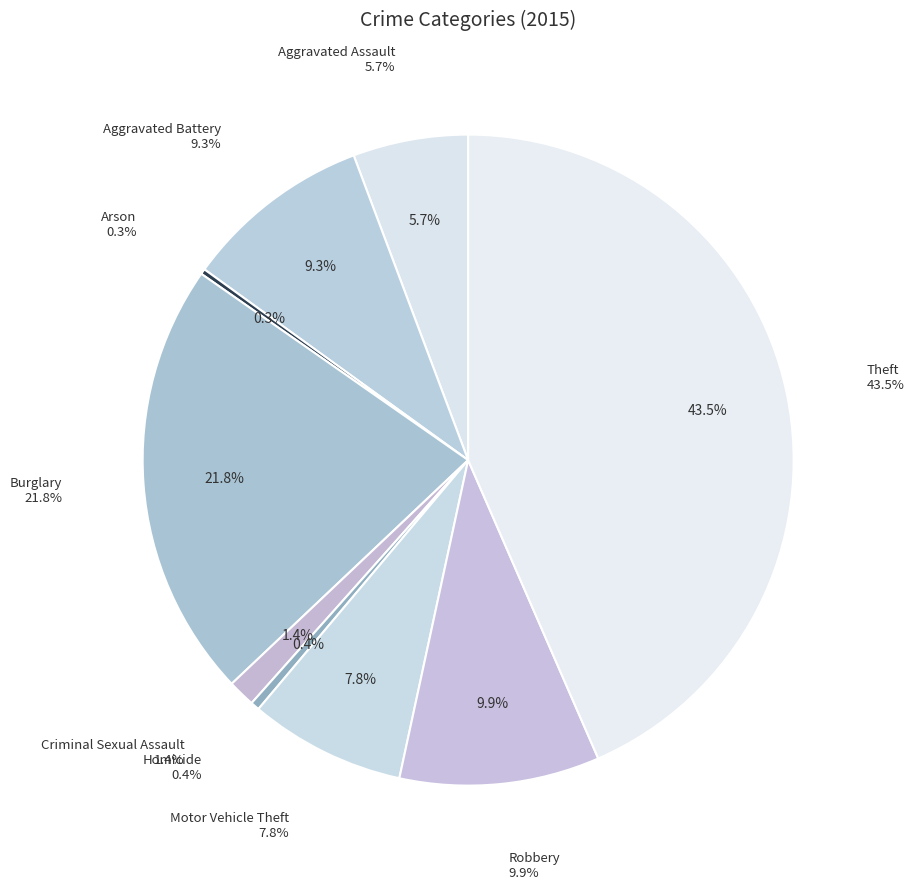

True or false: Theft accounts for 43% of the total.

True